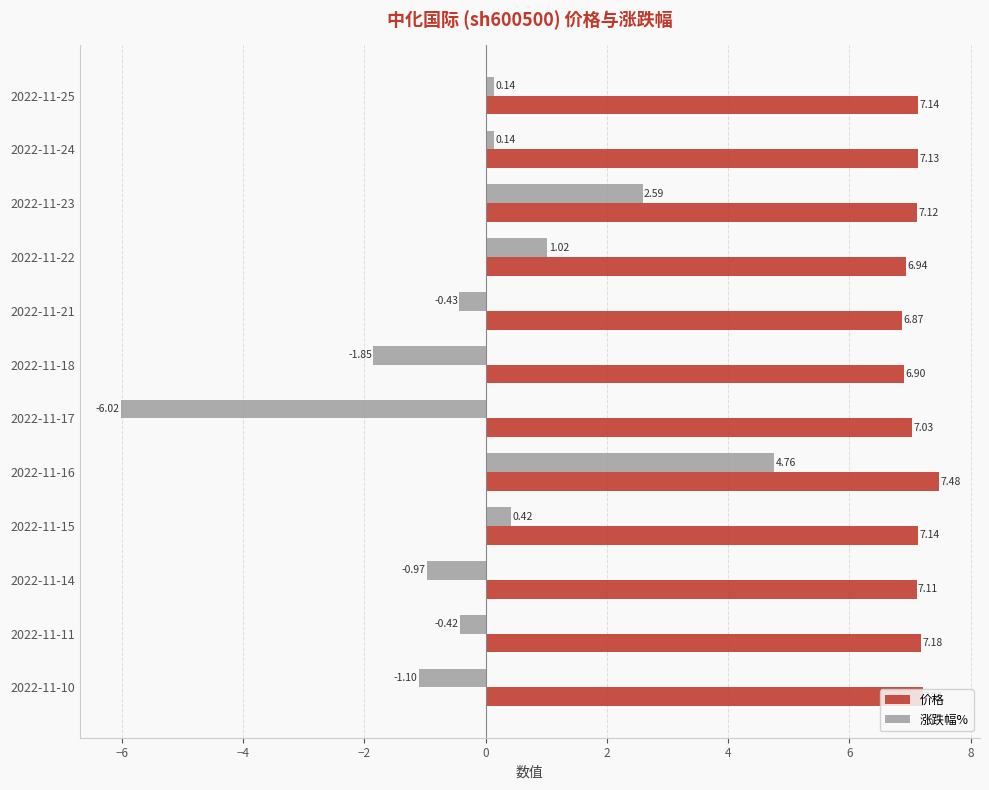

Which series has the largest total across all categories?

价格